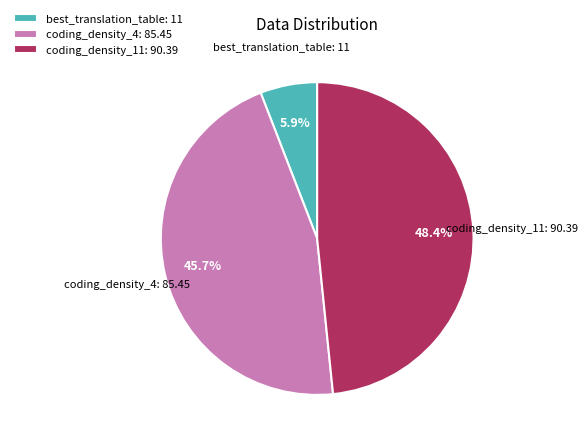

Is it true that coding_density_4 is 37% of the pie?

False